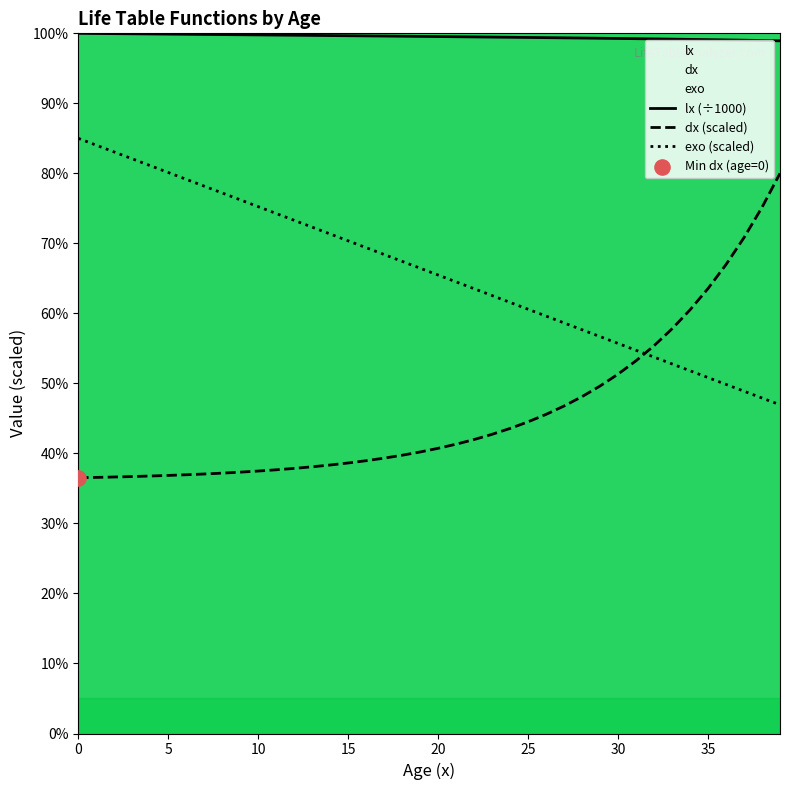

At which category is the sum across all series the highest?

39